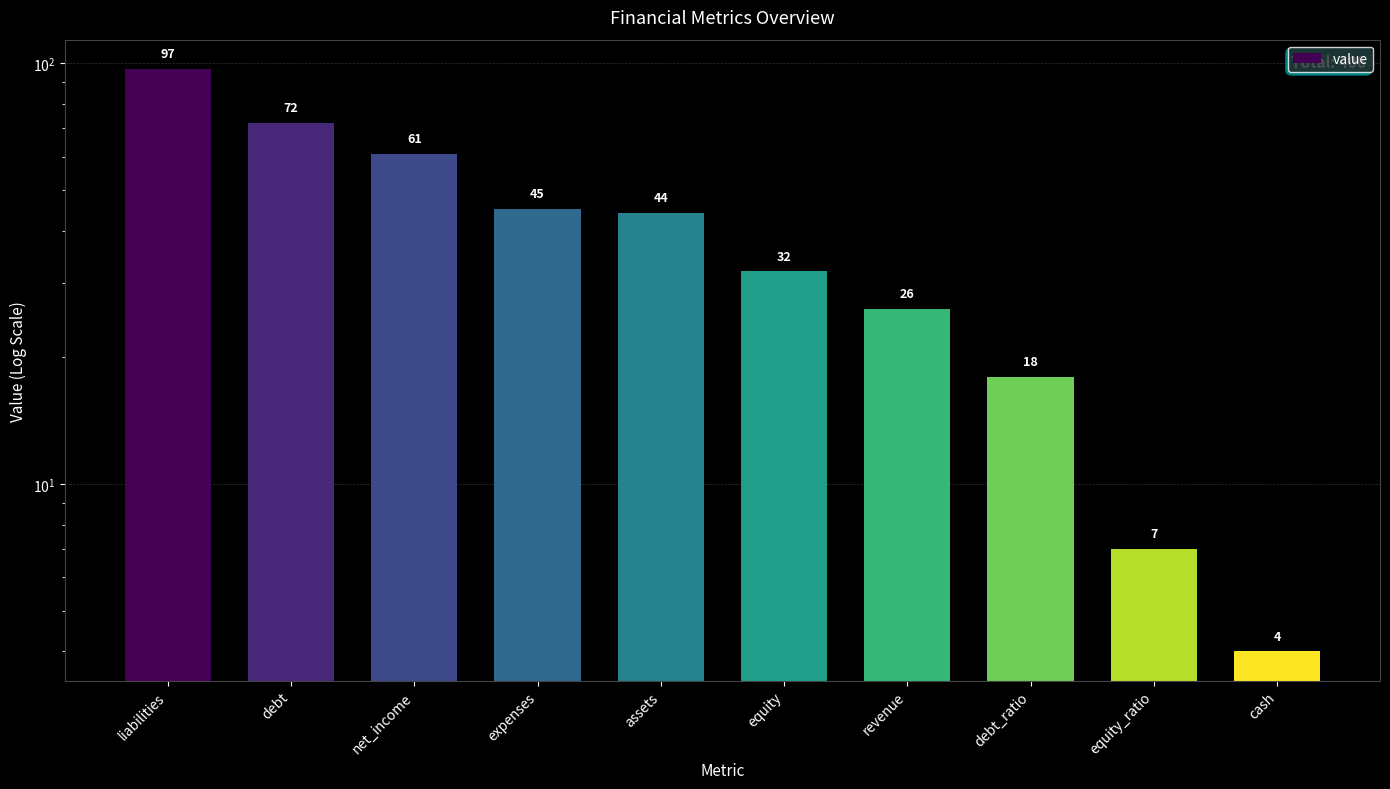

What position from the left is net_income?

3